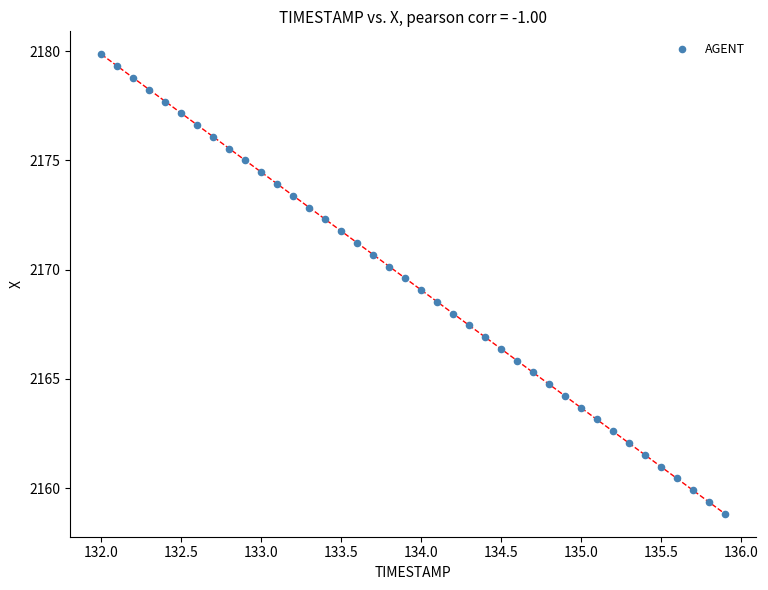

What is the range of Y values (max minus min)?

21.0